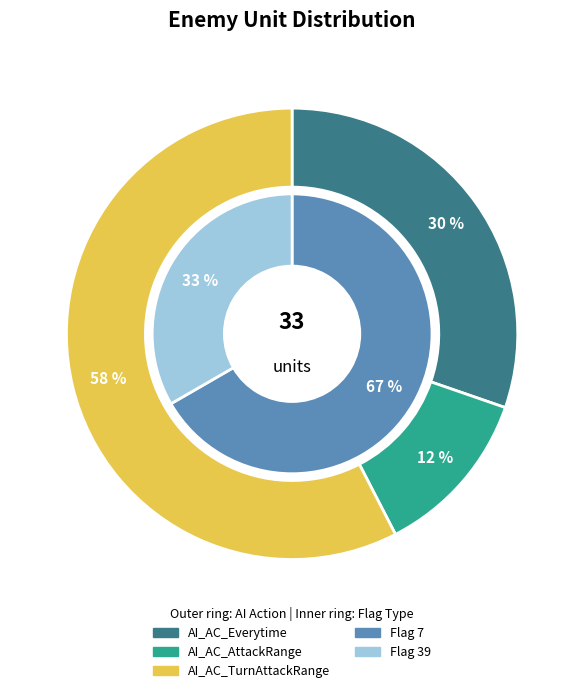

How many segments does this pie chart have?

3